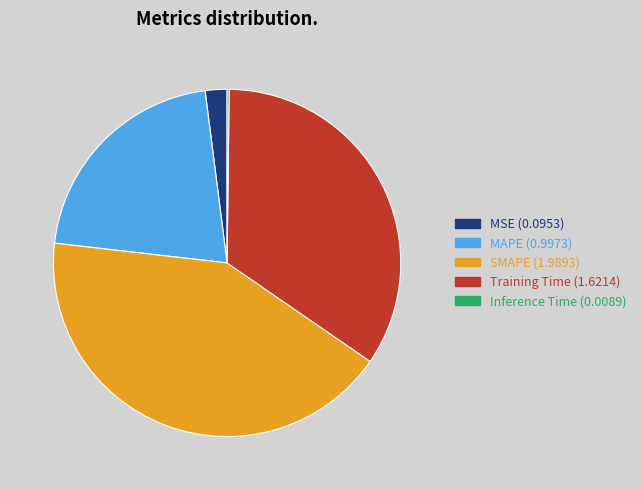

Does MAPE (0.9973) account for over 50% of the chart?

No